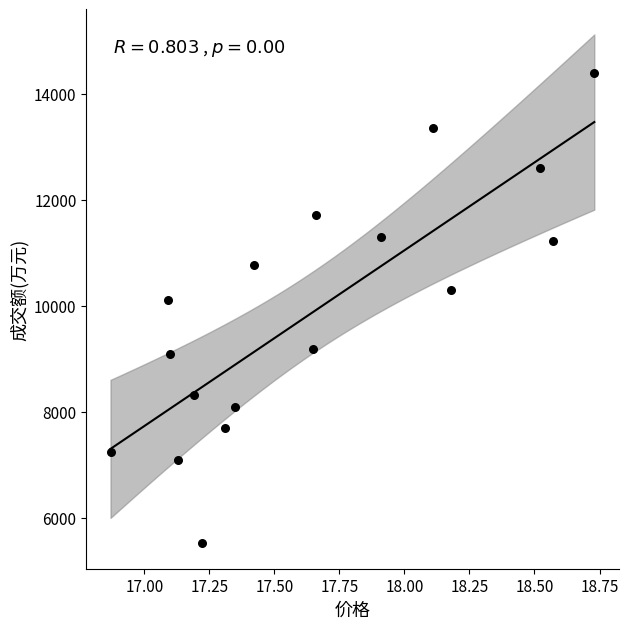

What Y value in the scatter plot is closest to 9954?

10102